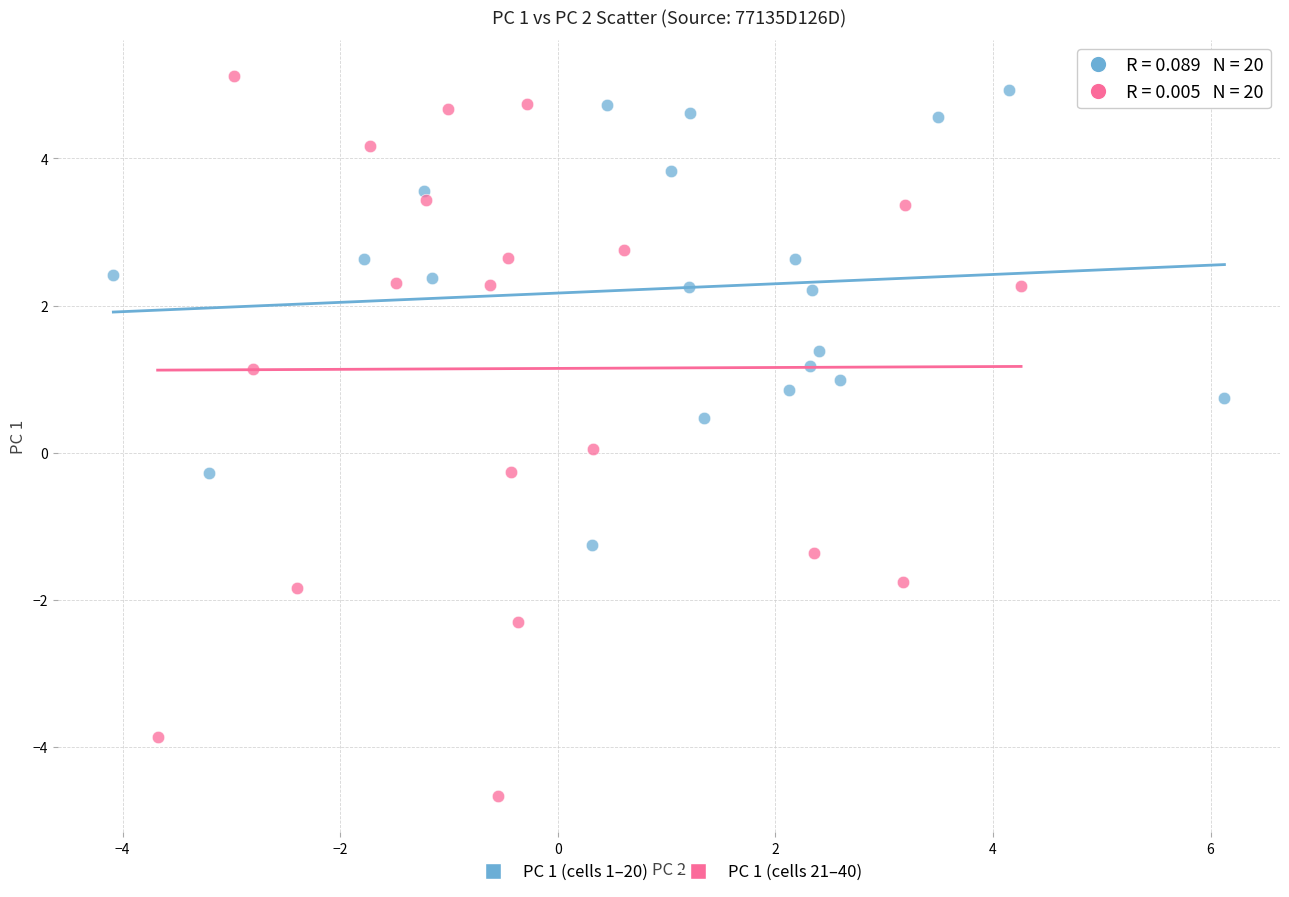

Which series has the largest Y range (max minus min)?

PC 1 (cells 21–40)